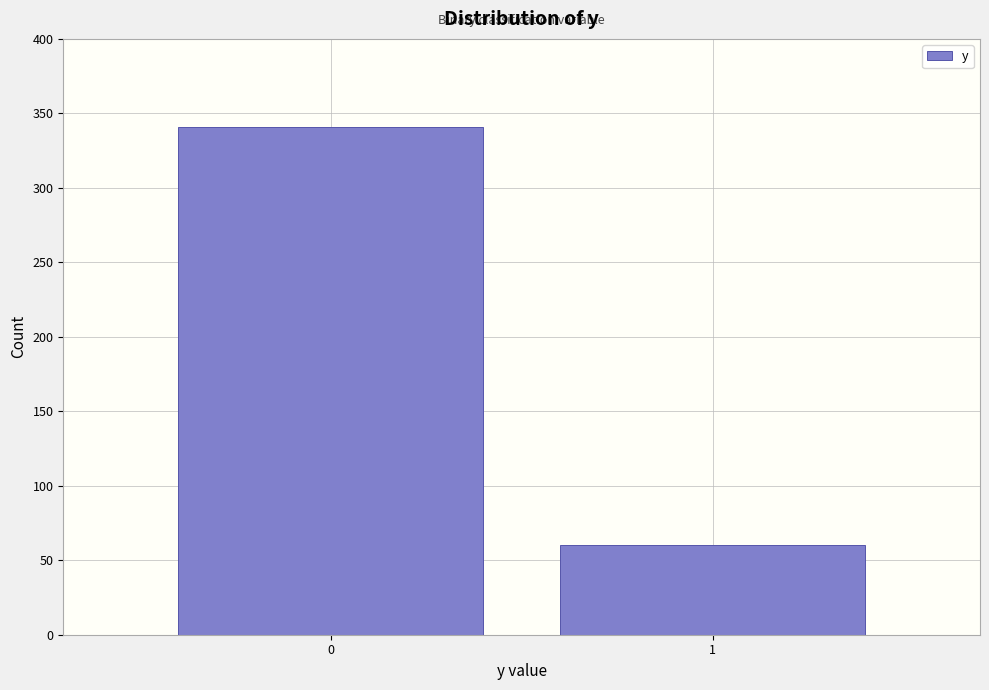

Reading left to right, list all the values displayed in this chart.

0=341	1=60